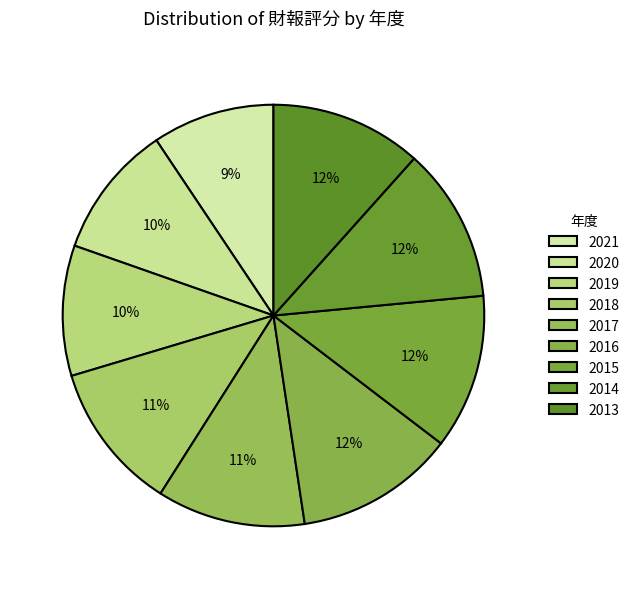

How many slices are in this pie chart?

9